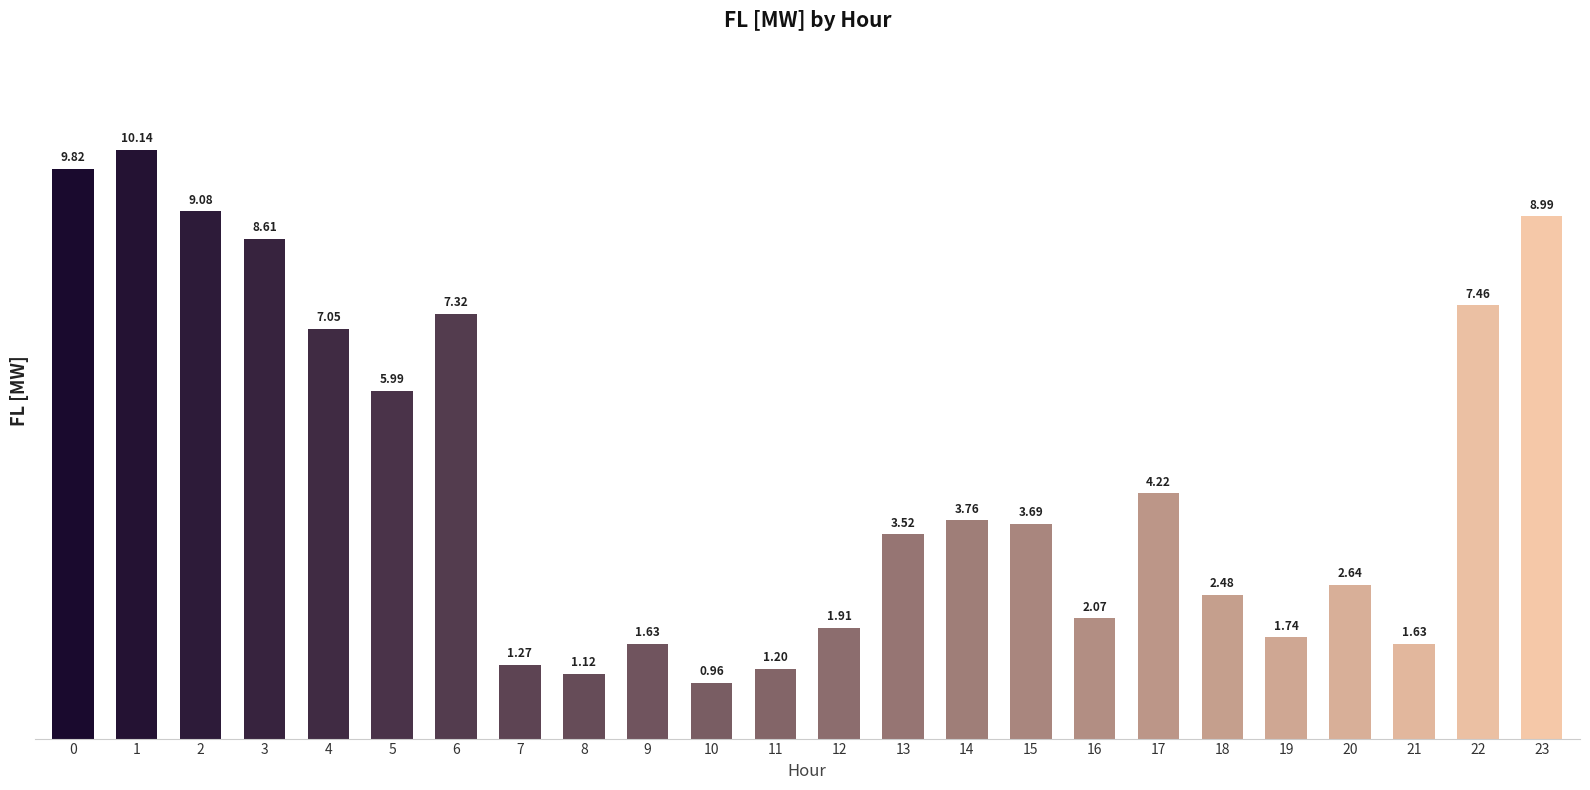

What is the sum of the values at 18 and 4?

9.5